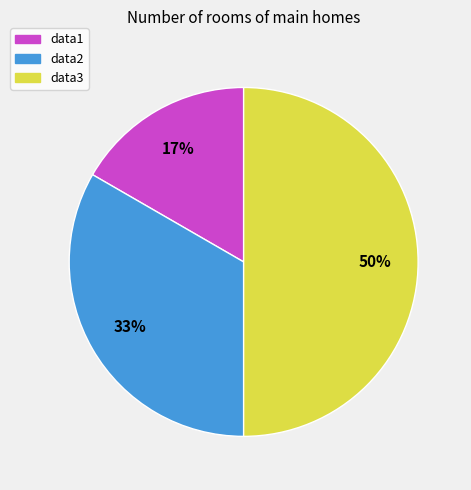

Is data1 the majority of the pie?

No